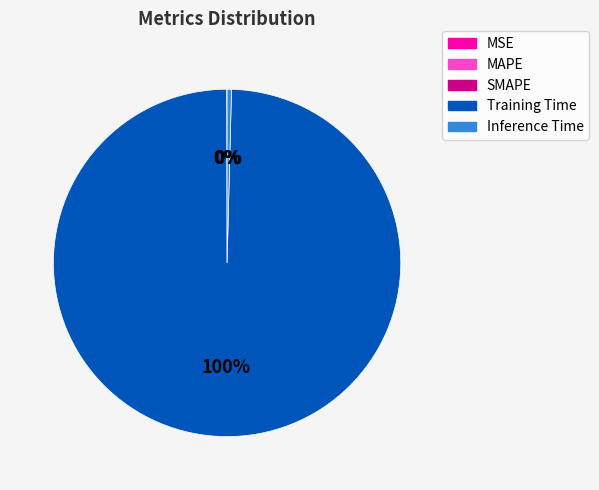

Which has a higher value, Inference Time or Training Time?

Training Time